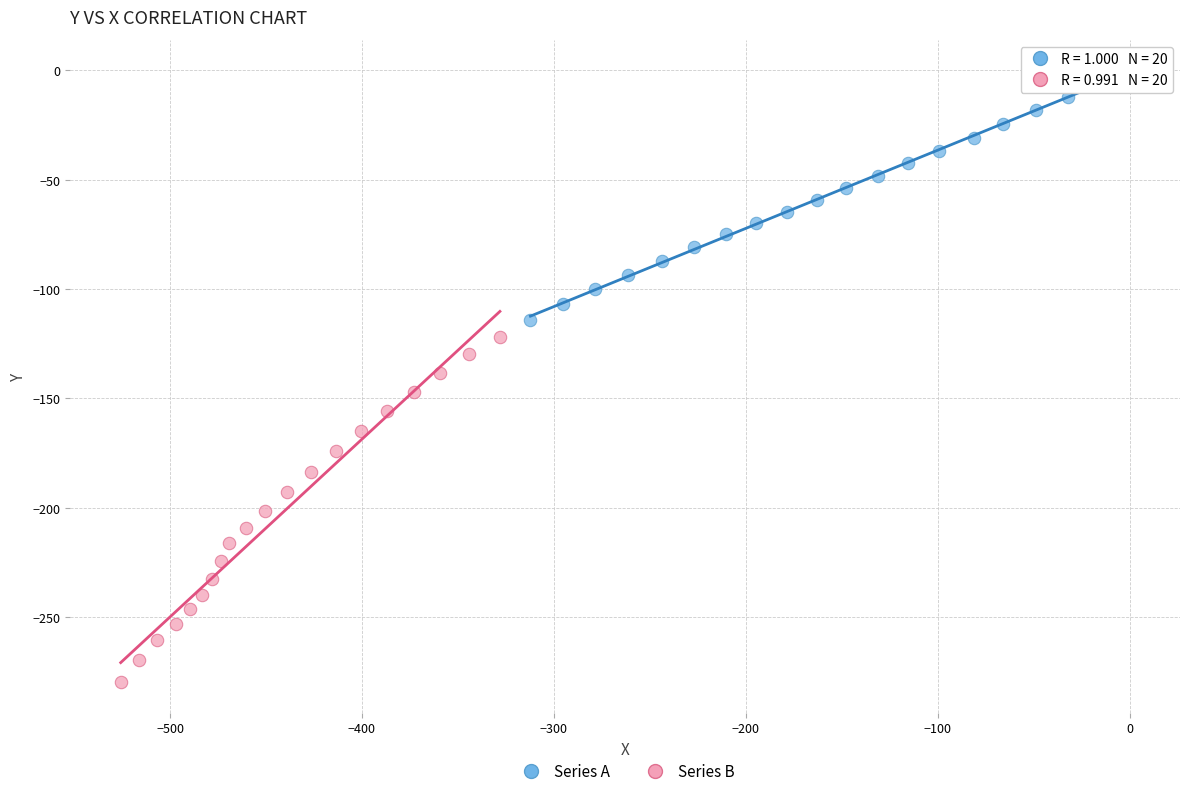

Which series reaches the minimum Y coordinate?

Series B